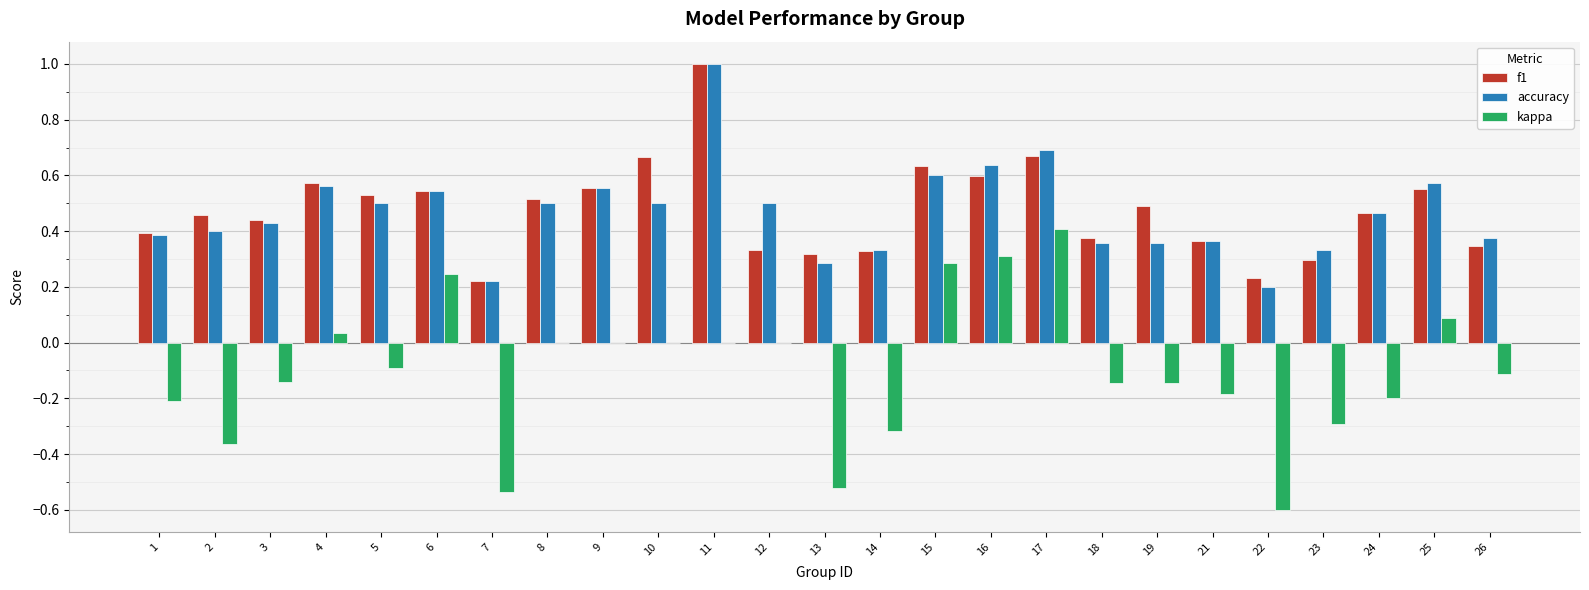

Is the value of kappa at 15 greater than the value of f1 at 11?

No